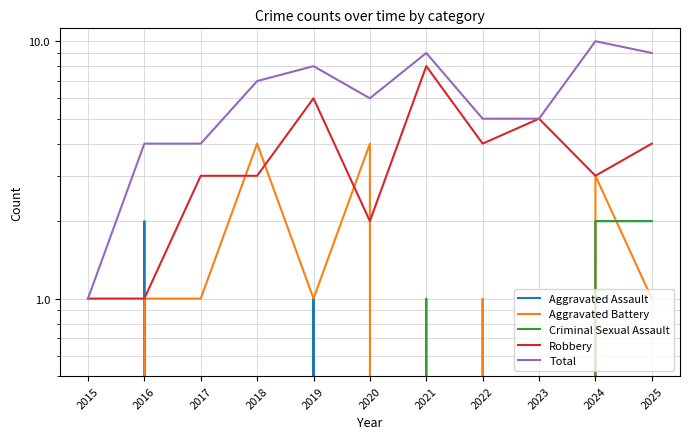

Where is Total nearest to the value 5?

2022